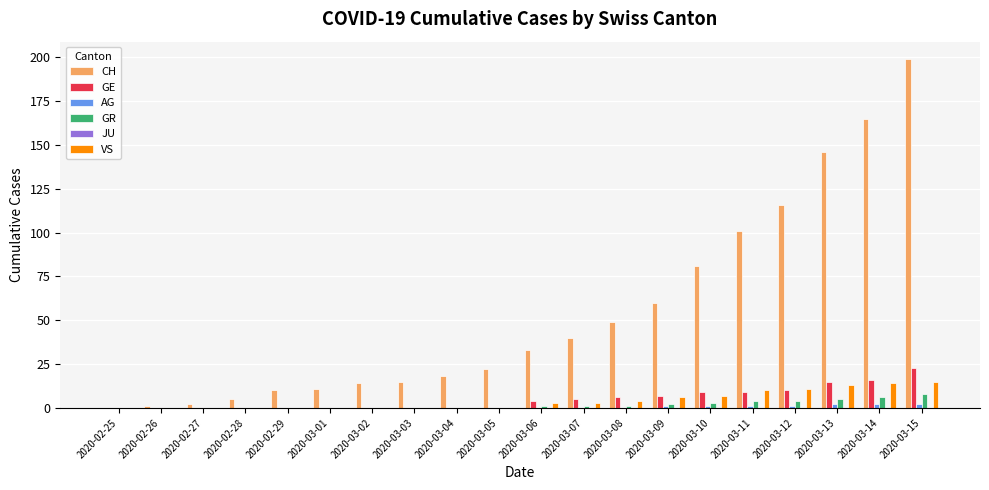

At which category is the sum across all series the highest?

2020-03-15